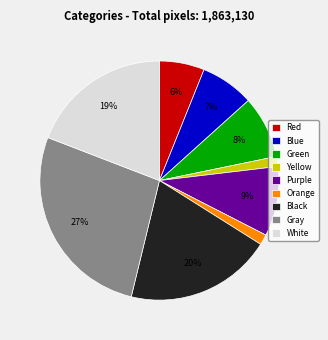

To the nearest percent, what is the combined percentage of White and Yellow?

20%